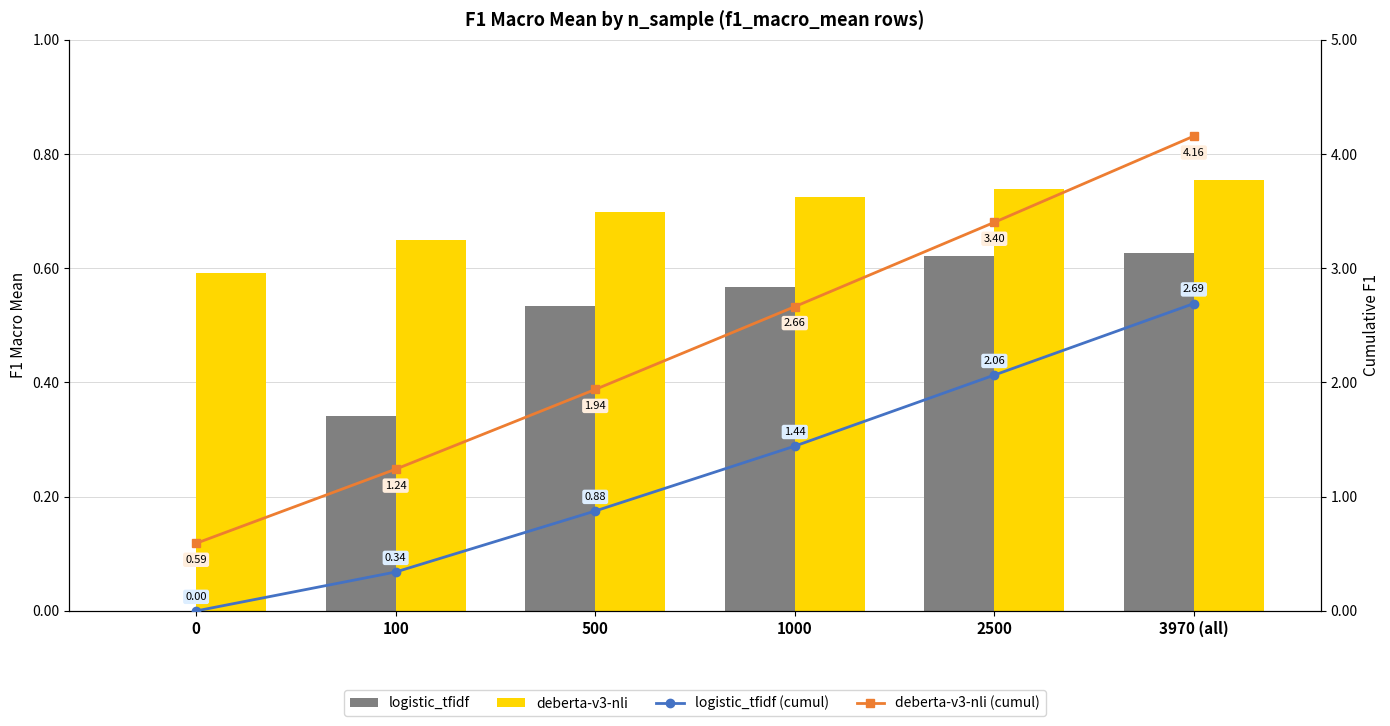

Reading right to left, transcribe all the data shown in this chart.

logistic_tfidf: 0.6	0.6	0.6	0.5	0.3	0.0
deberta-v3-nli: 0.8	0.7	0.7	0.7	0.6	0.6
logistic_tfidf (cumul): 2.7	2.1	1.4	0.9	0.3	0.0
deberta-v3-nli (cumul): 4.2	3.4	2.7	1.9	1.2	0.6